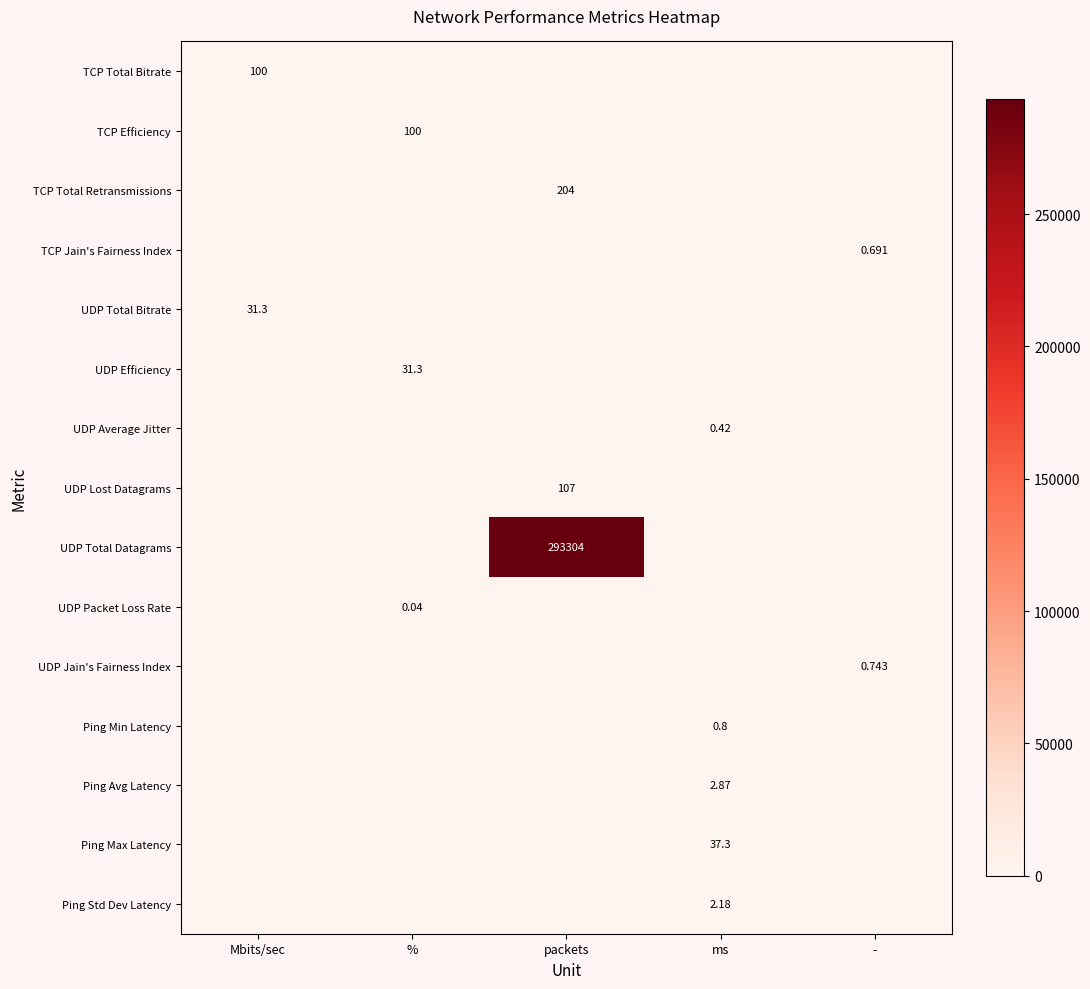

Between % and packets, which series saw the biggest shift?

UDP Total Datagrams